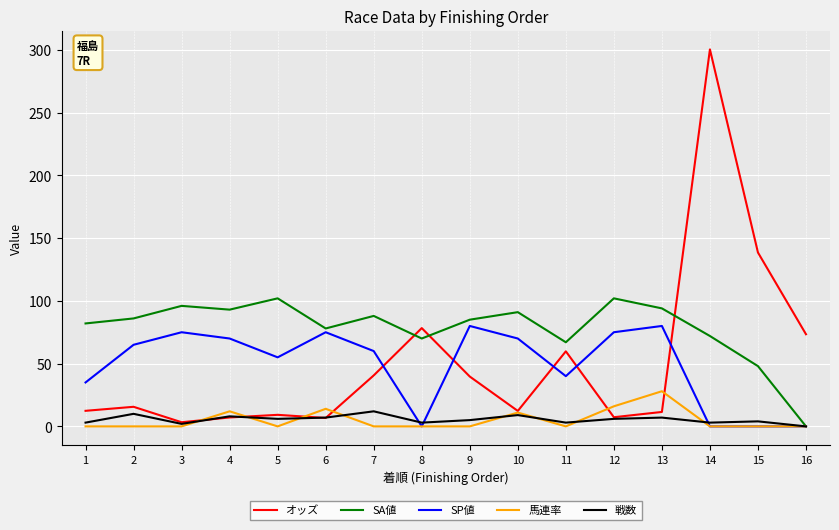

True or false: SA値 has more than 2 points higher than both neighbors.

True